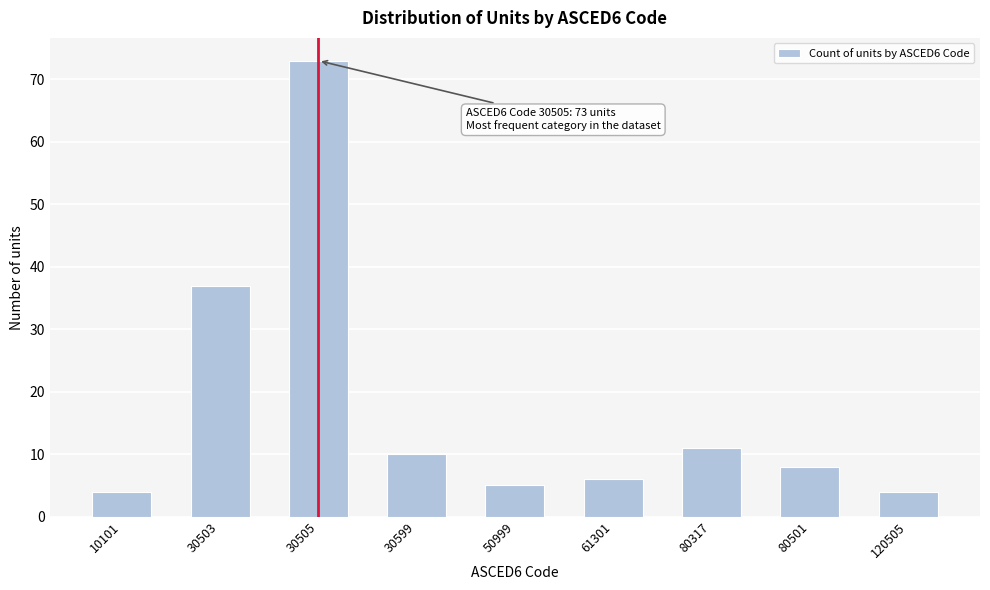

Reading left to right, list all the values displayed in this chart.

10101=4	30503=37	30505=73	30599=10	50999=5	61301=6	80317=11	80501=8	120505=4